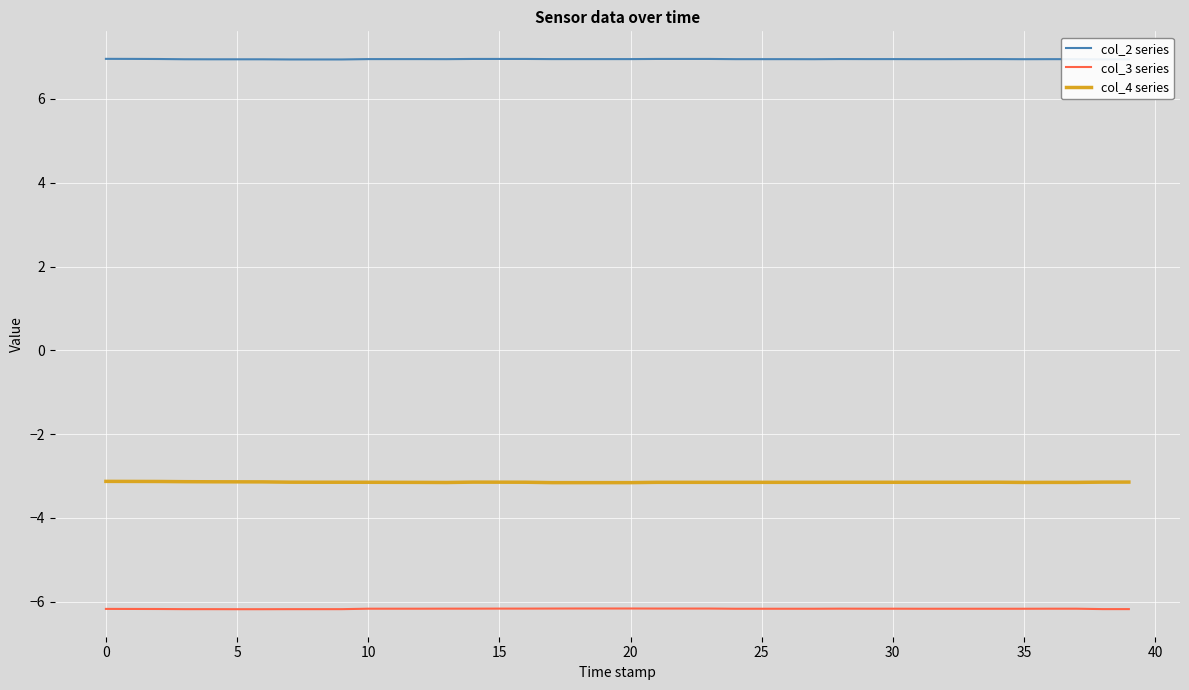

How many lines are shown in the chart?

3